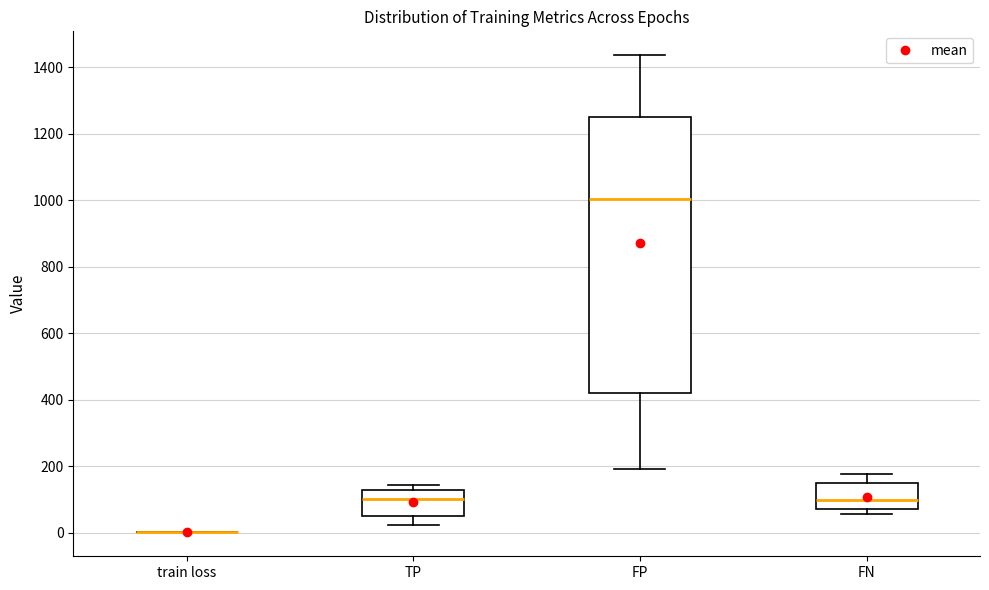

Reading left to right, read every box against the y-axis: the position of its median line, the range the box covers, and the ends of its whiskers. The values are not printed on the chart, so give them approximately, as read against the axis.

train loss: box collapsed to a line at 0, whiskers 0 to 0
TP: median 100, box 60 to 120, whiskers 20 to 140
FP: median 1000, box 420 to 1240, whiskers 200 to 1440
FN: median 100, box 80 to 140, whiskers 60 to 180